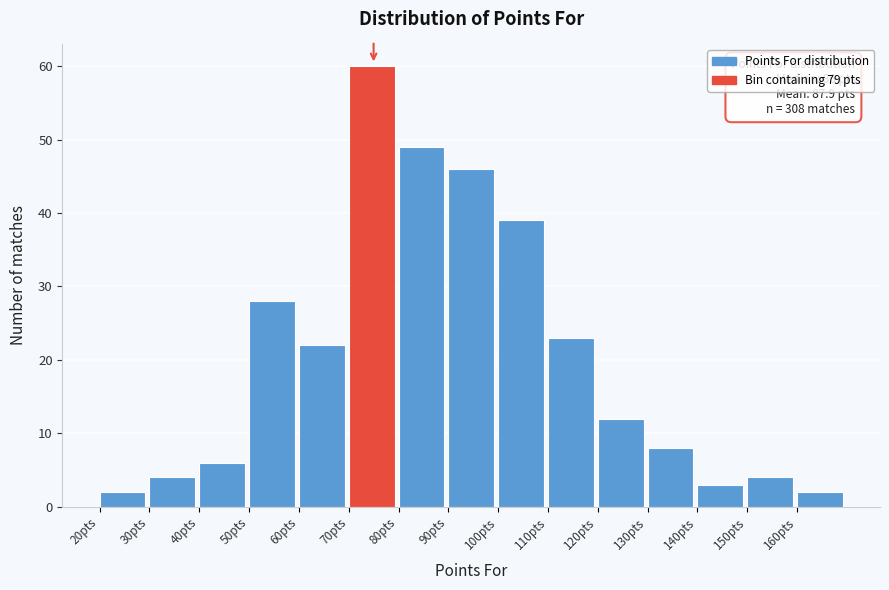

Which range on the x-axis has the tallest bar?

70 to 80